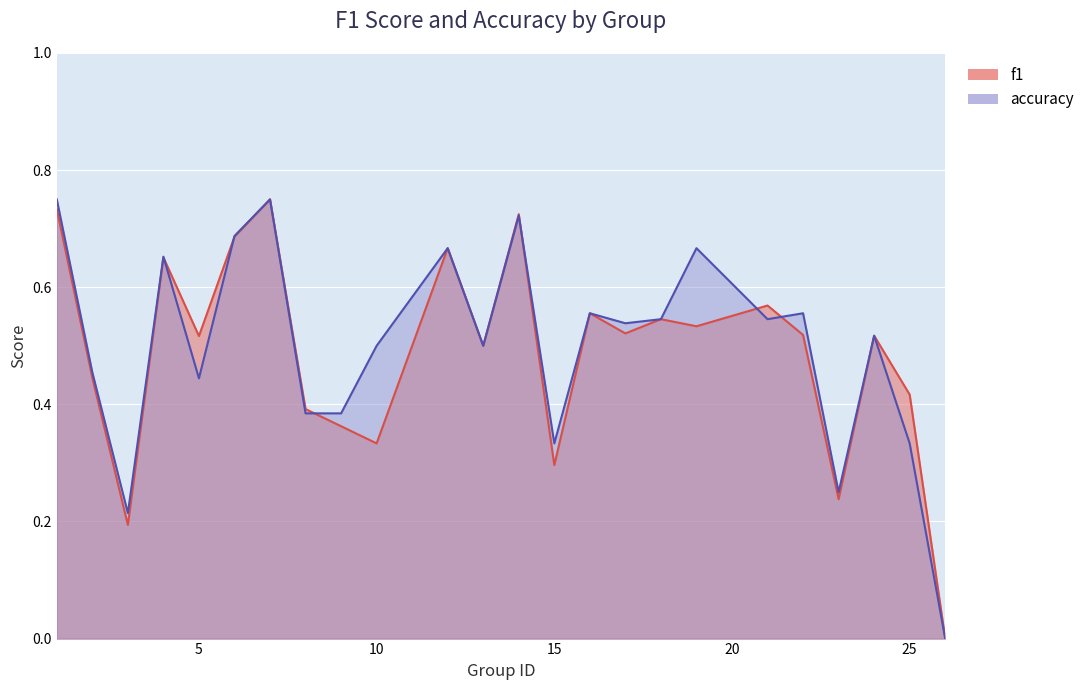

At which label is accuracy closest to 0?

26